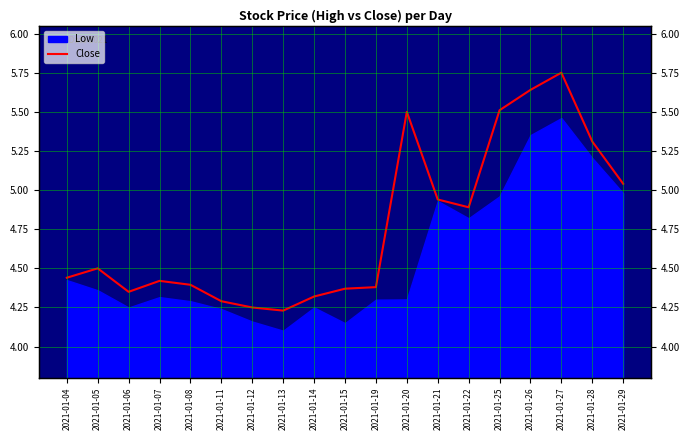

How many data points does each series have?

19